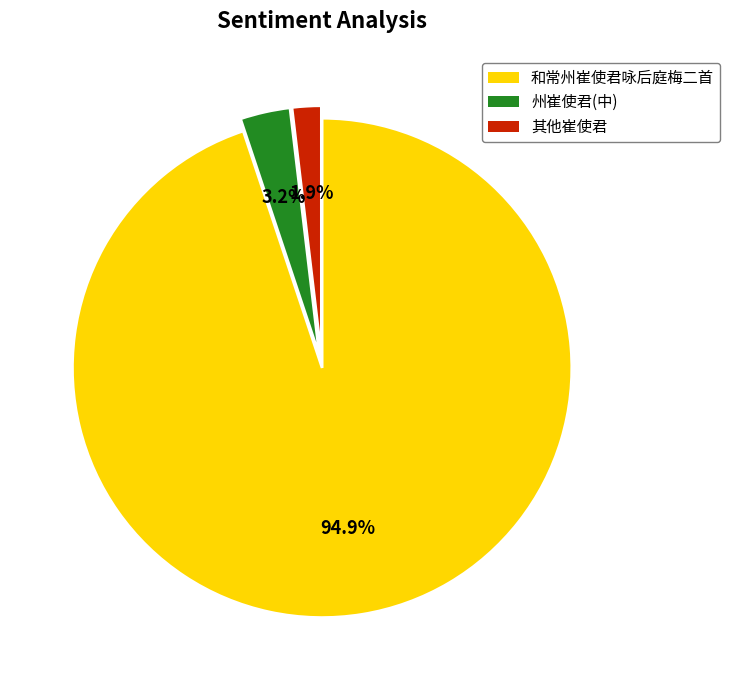

How many segments does this pie chart have?

3